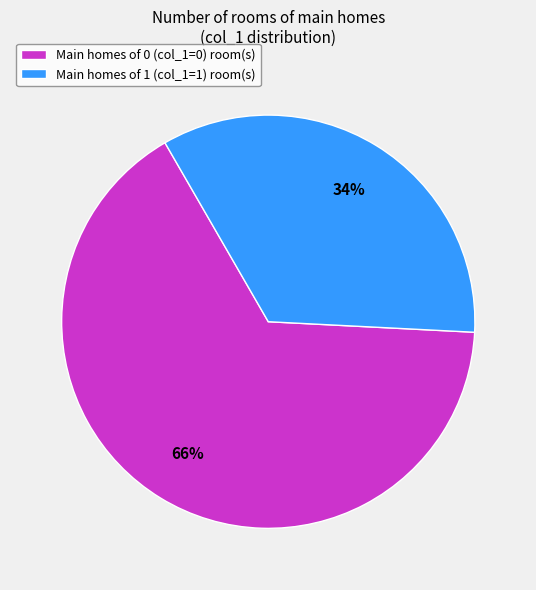

What is the majority slice?

Main homes of 0 (col_1=0) room(s)